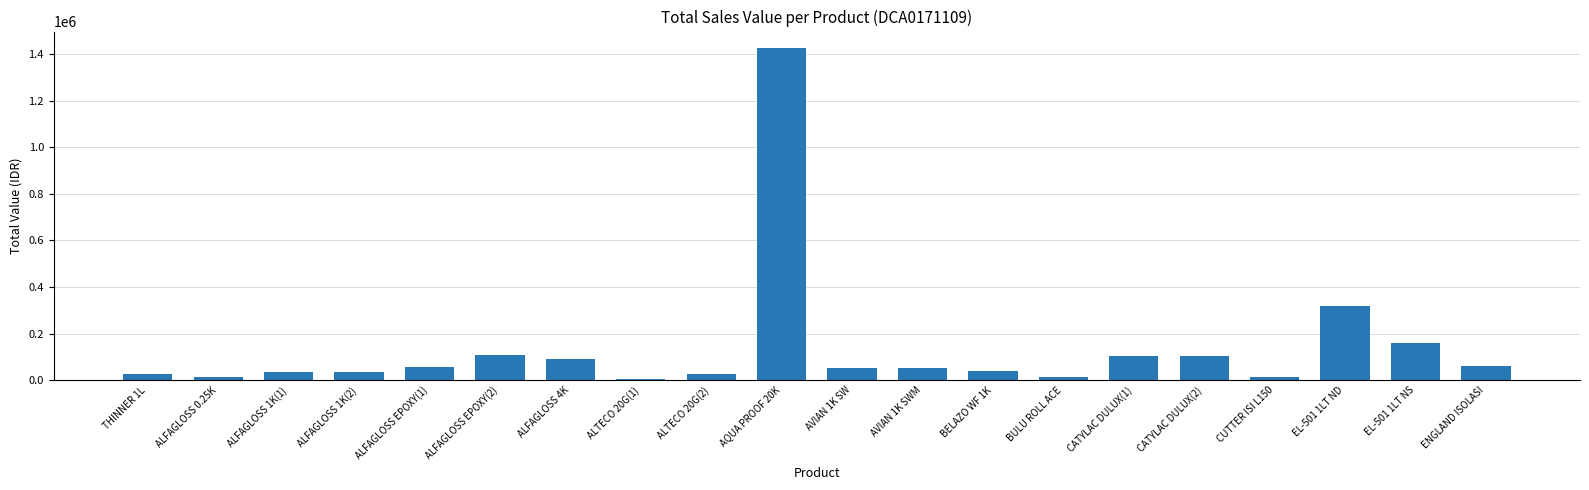

What is the label of the 15th bar from the right?

ALFAGLOSS EPOXY(2)